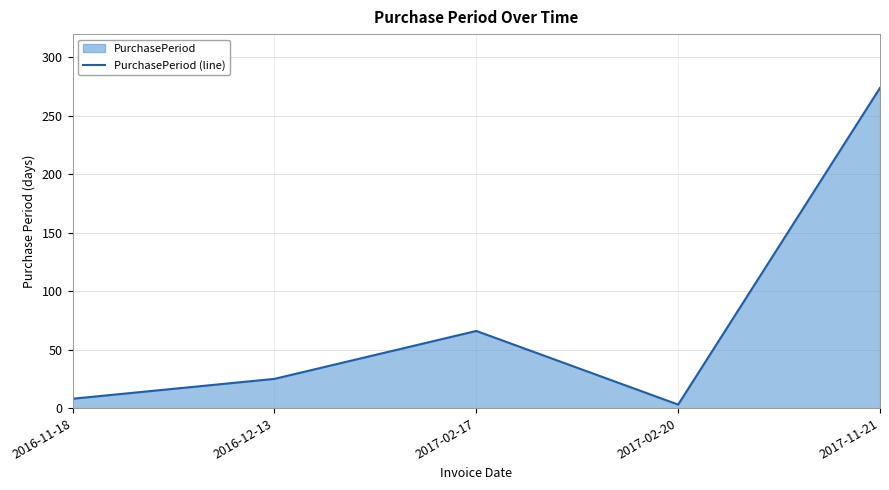

What is the label of the 2nd point from the right?

2017-02-20